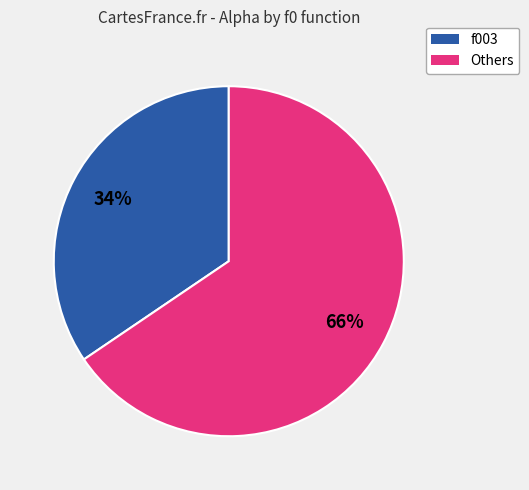

The f003 slice represents 34% of the pie. True or false?

True